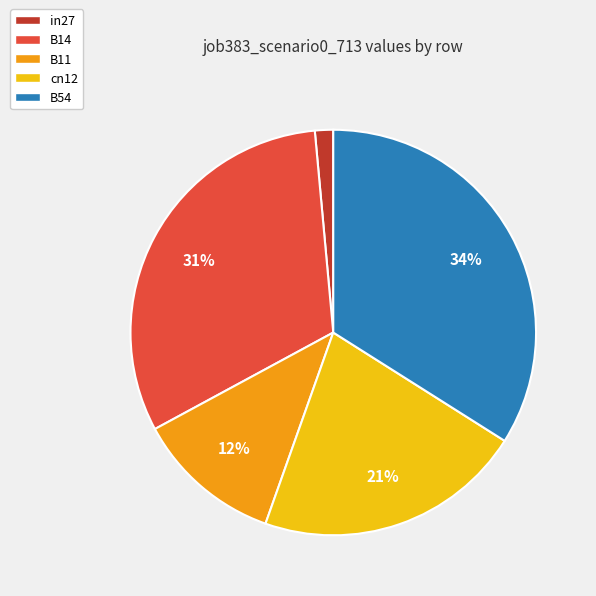

Is the sum of B11 and in27 greater than half?

No